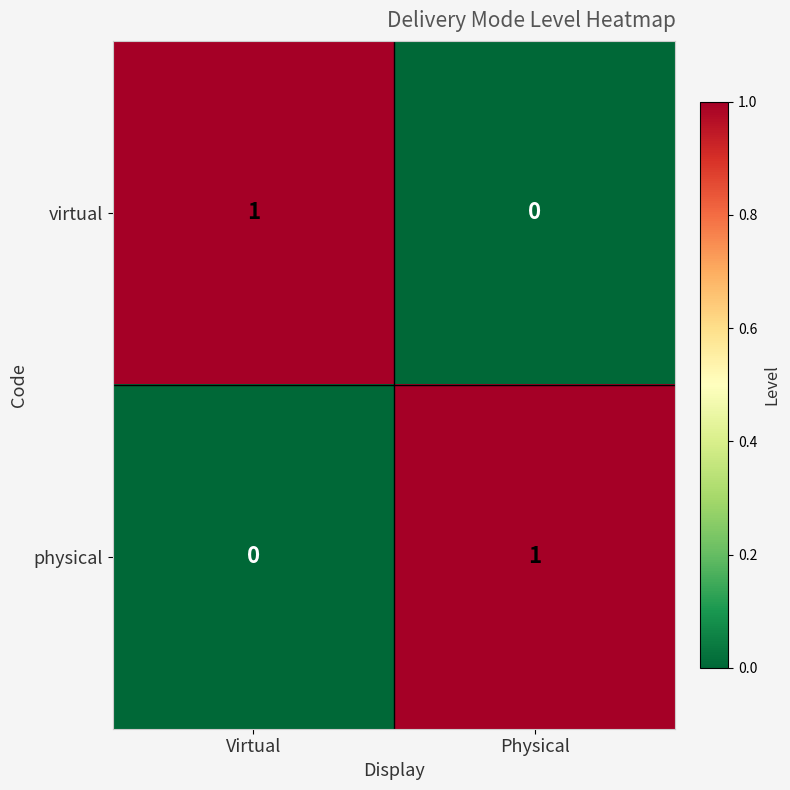

Count the number of categories in the chart.

2